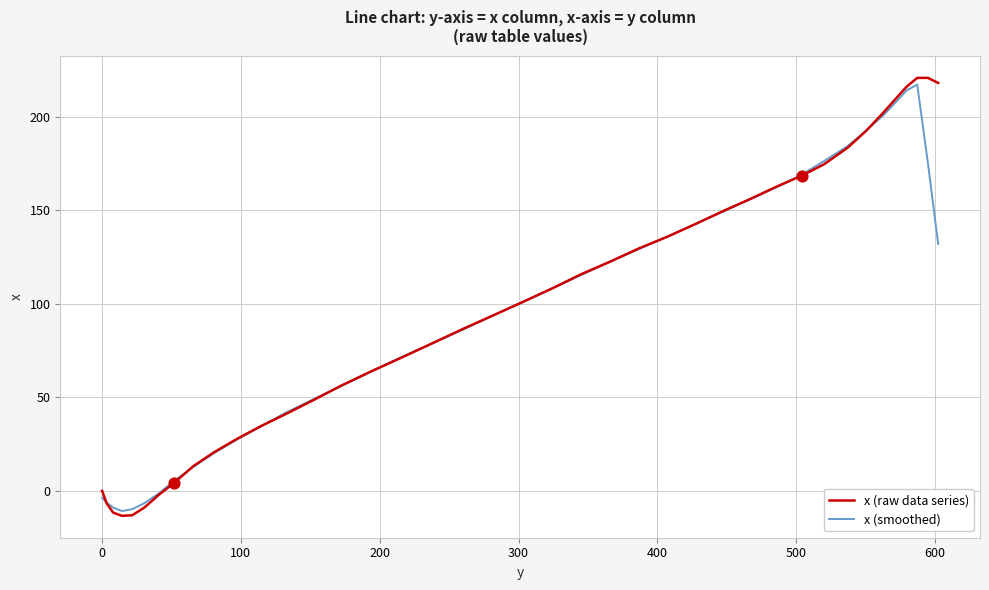

Which series has the largest range (max minus min)?

x (raw data series)